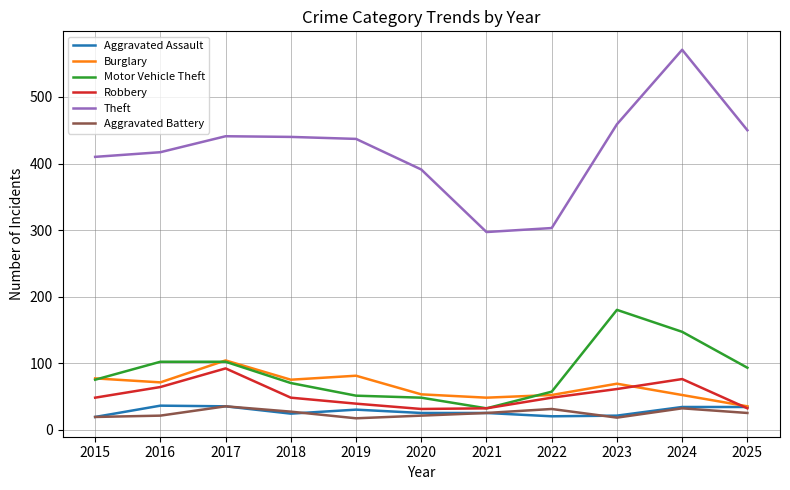

Is it true that Theft equals 626 at 2015?

False